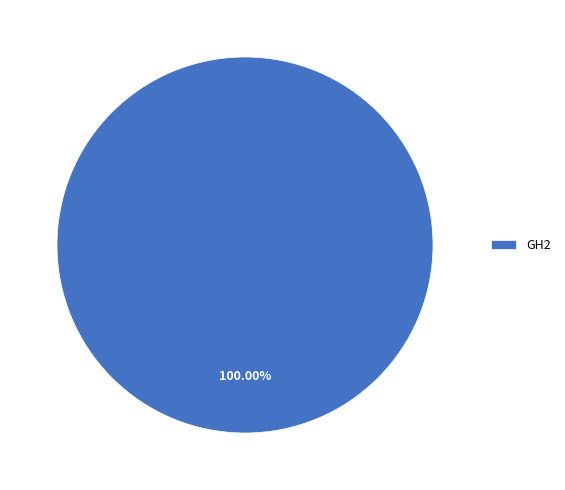

Rank the categories by value from highest to lowest.

GH2